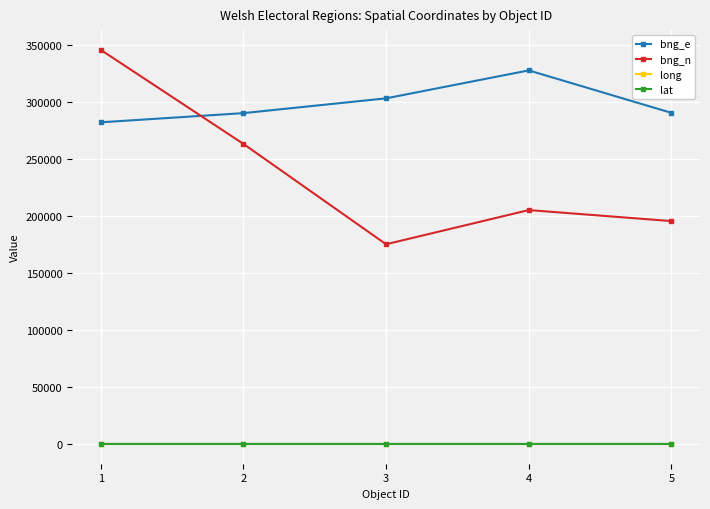

Rank the categories by bng_n value from lowest to highest.

3, 5, 4, 2, 1